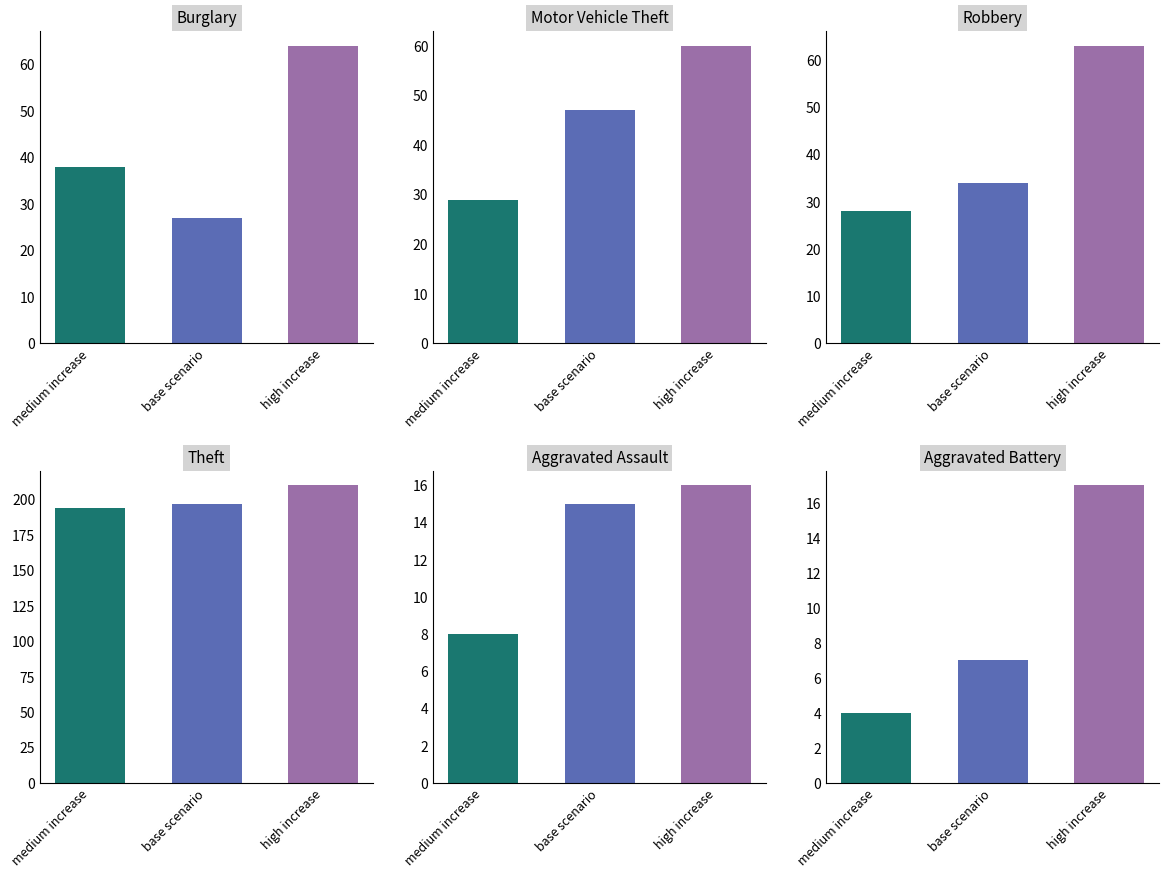

What is the total value across all series at 0?

301